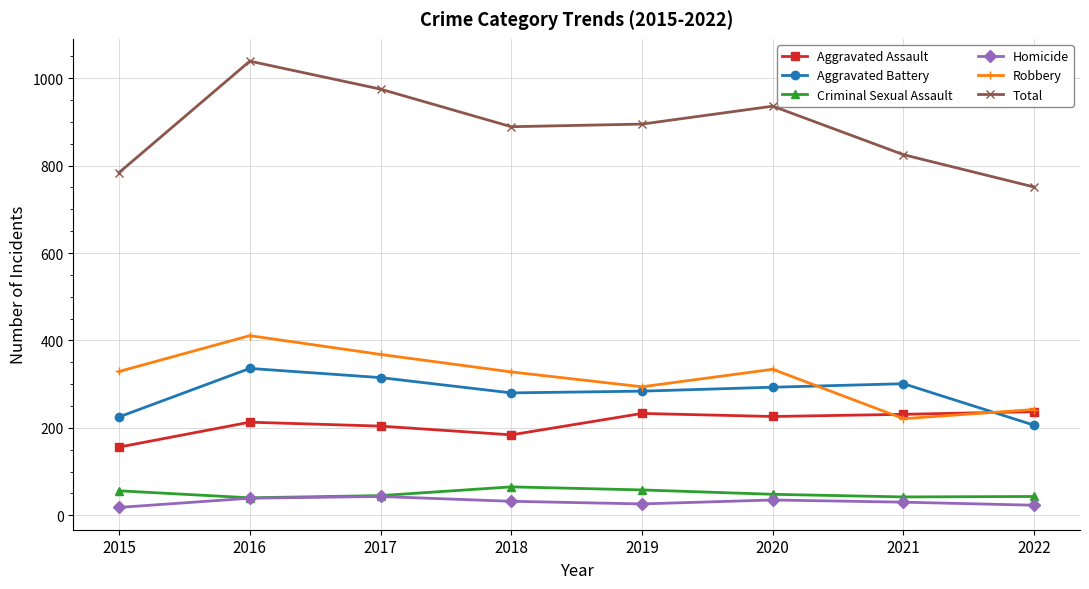

At which category is the sum across all series the highest?

2016